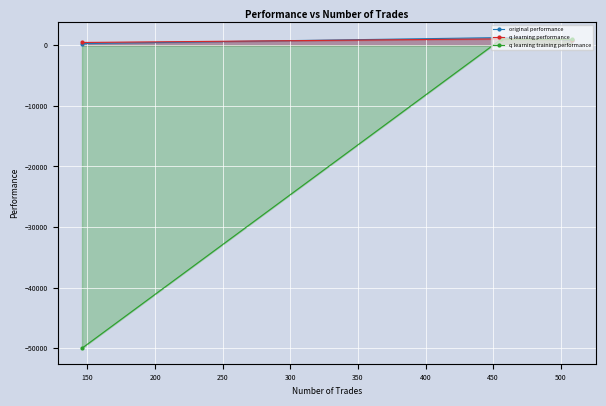

How many values in the q learning performance series are below 922?

1